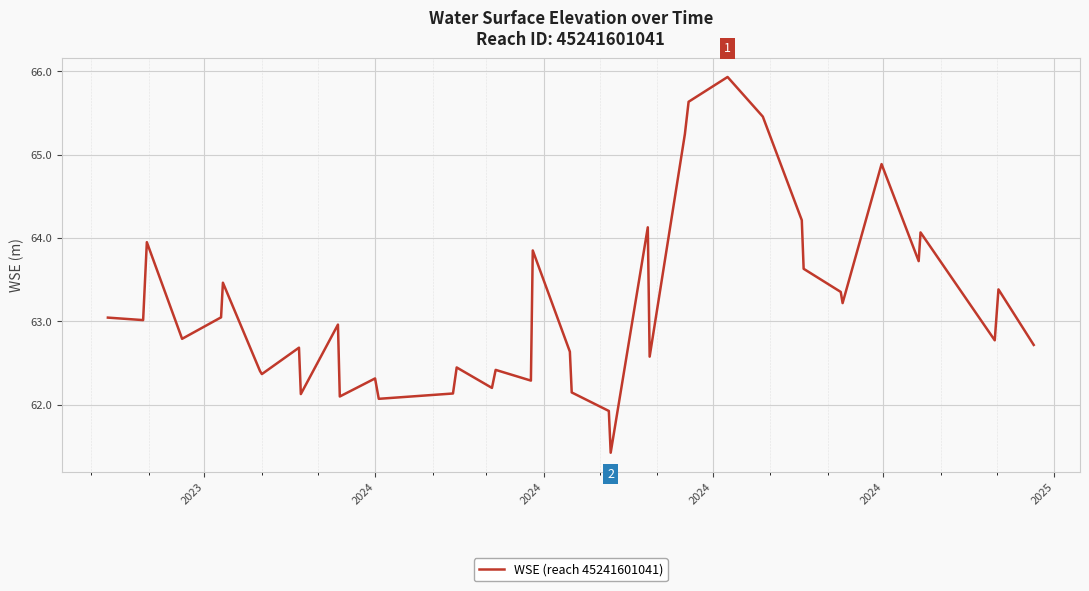

What is the minimum value shown in the chart?

61.4